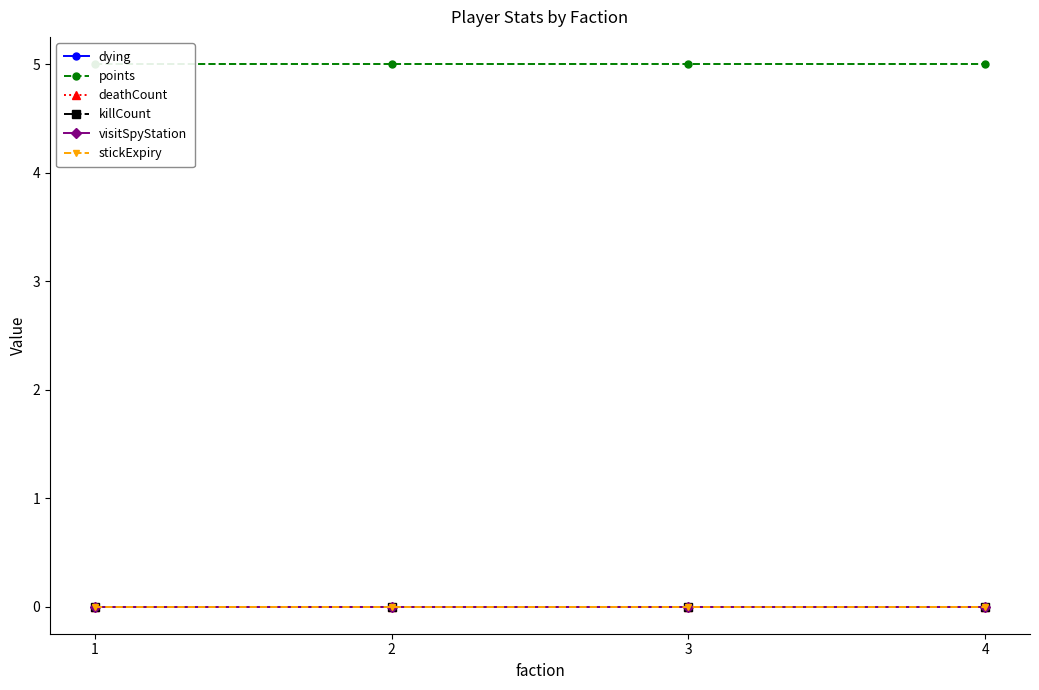

What are all the series names shown in the legend?

dying, points, deathCount, killCount, visitSpyStation, stickExpiry